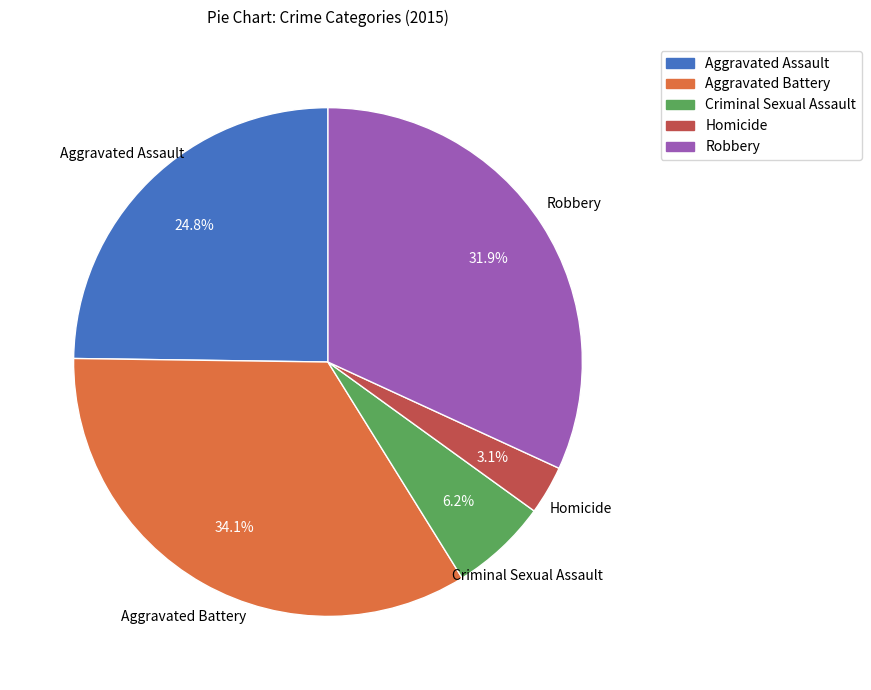

Is it true that Aggravated Assault is 25% of the pie?

True